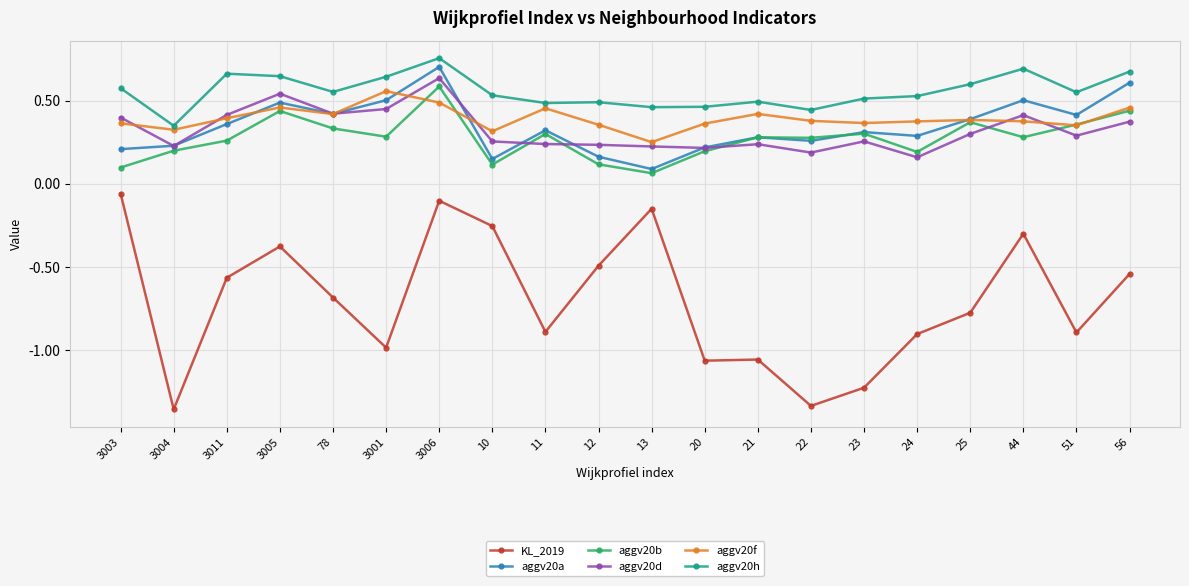

In aggv20h, how many points are lower than both neighbors (excluding endpoints)?

6